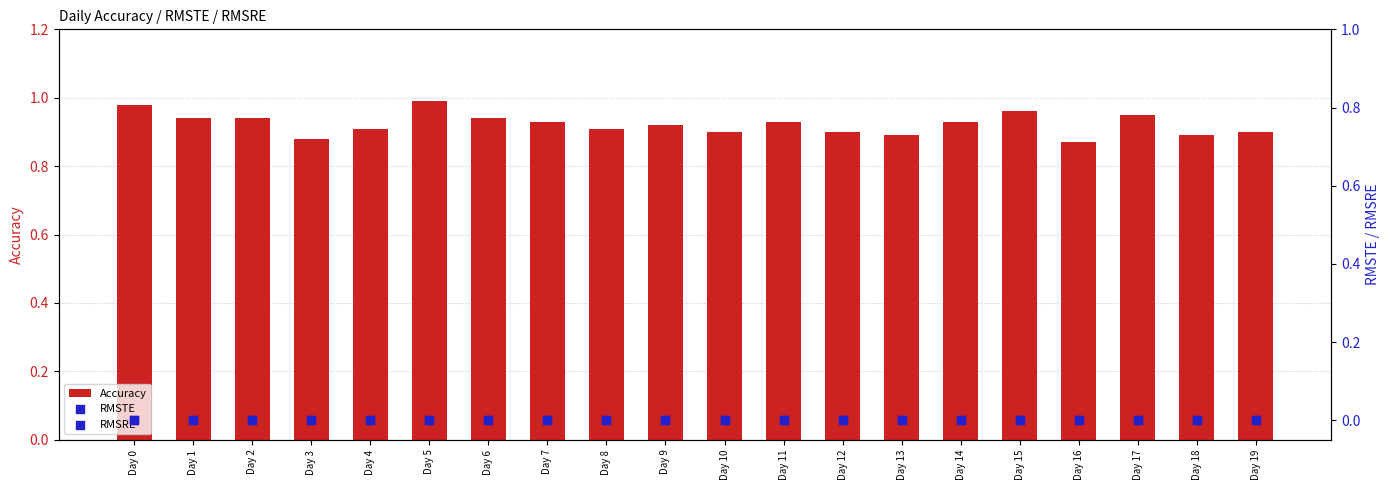

Which series has the widest spread of Y values?

Accuracy